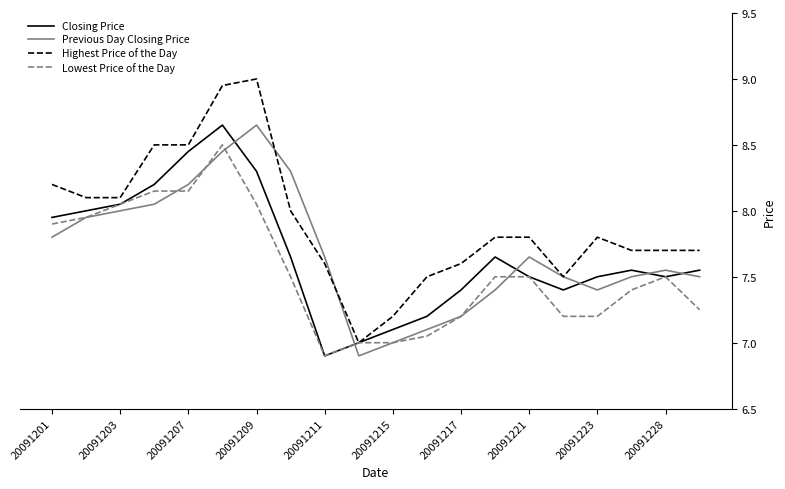

What is the minimum value for Previous Day Closing Price?

6.9